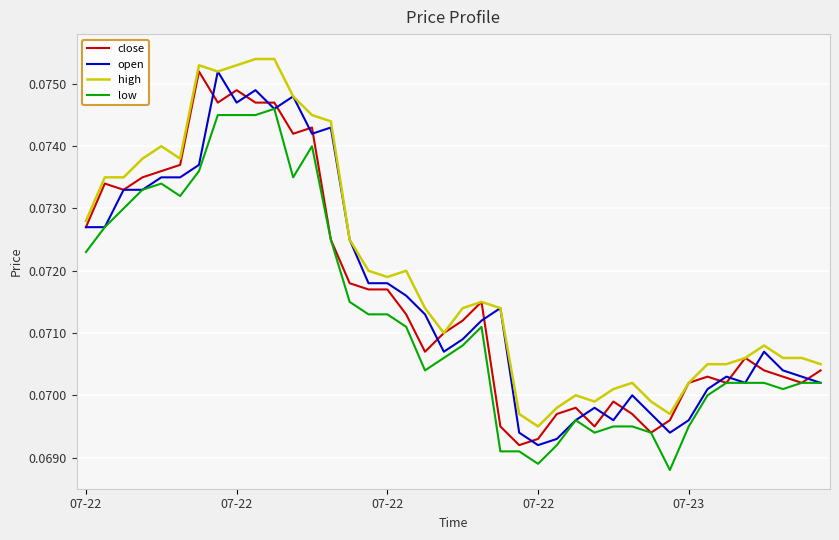

Which series has the largest total across all categories?

high